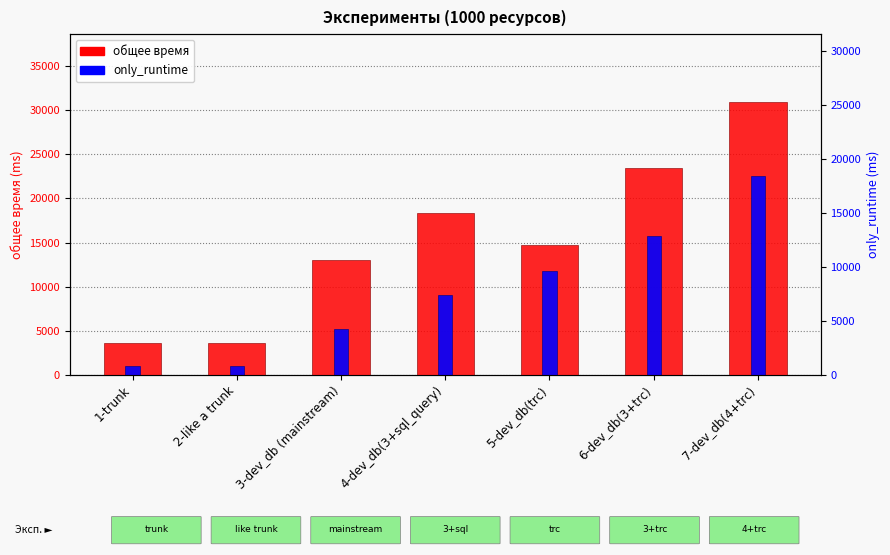

What is the lowest value of the only_runtime series?

959.0